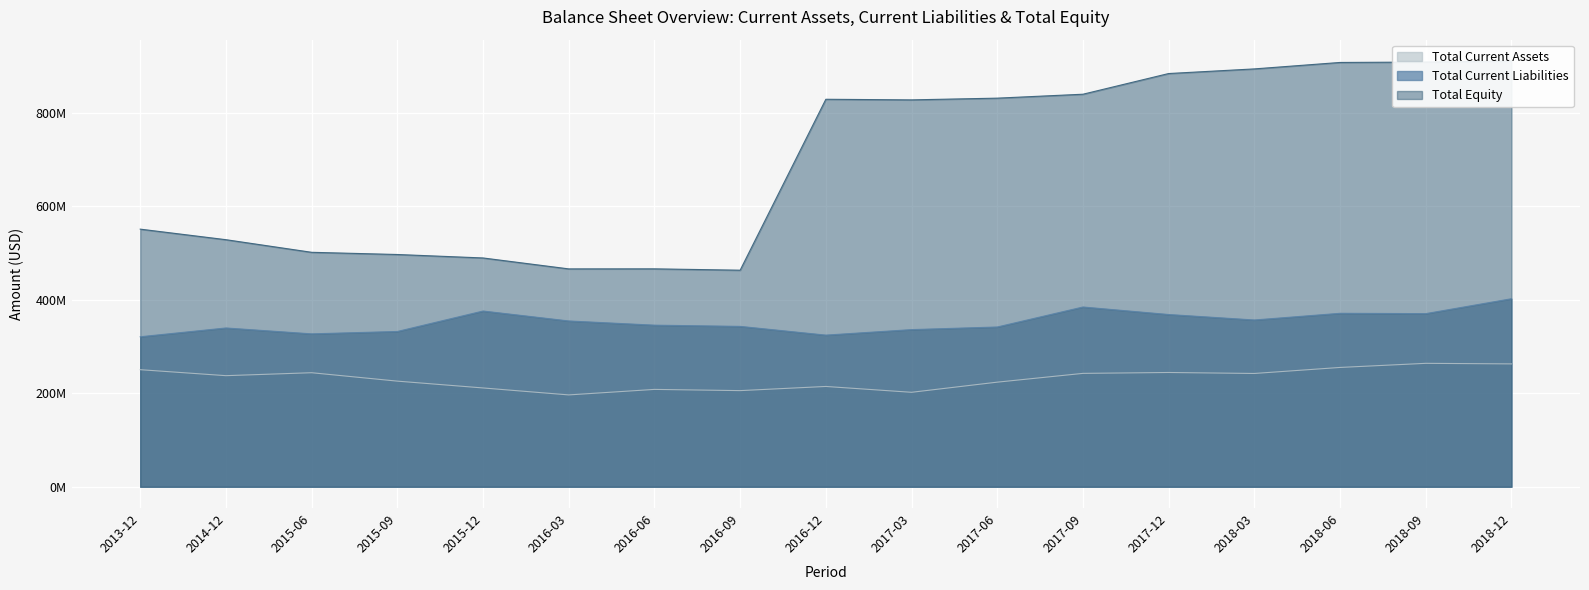

Is it true that Total Current Liabilities equals 354900000 at 2016-03?

True